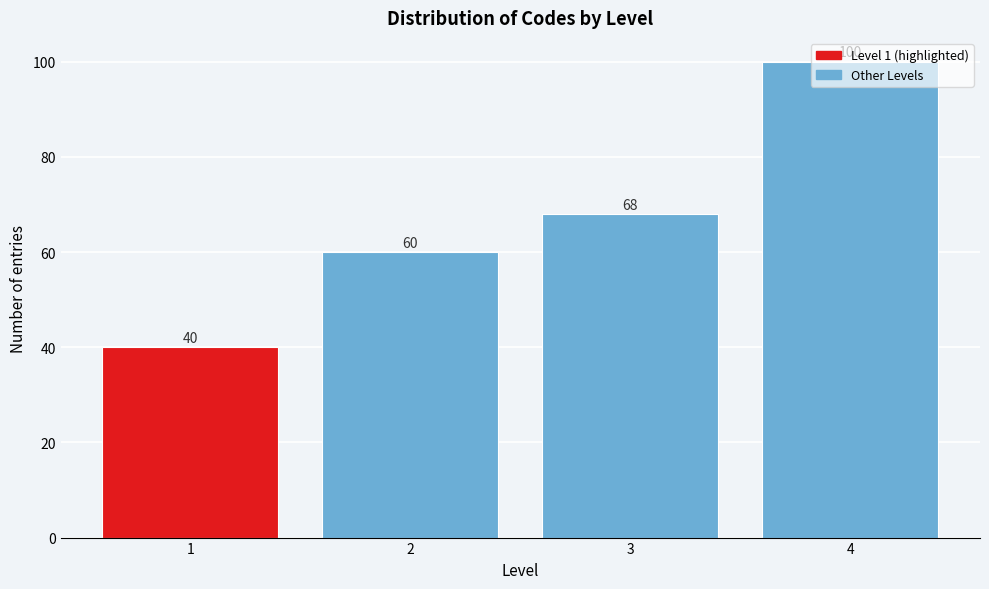

The chart shows a value of 60 at 2. True or false?

True